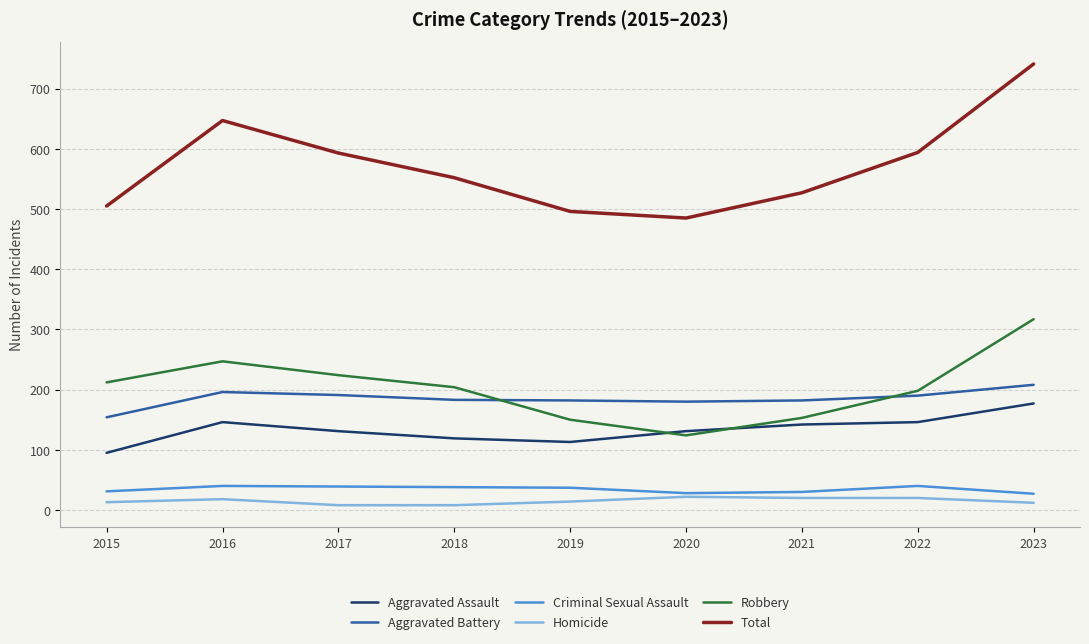

Is the value of Aggravated Assault at 2023 greater than the value of Total at 2018?

No